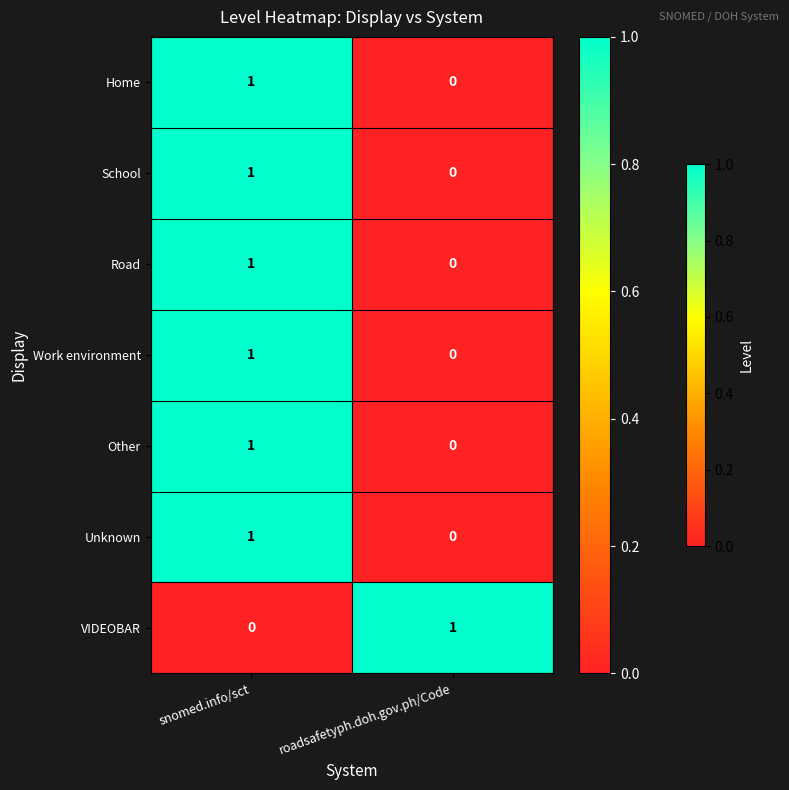

Is the value of Other at roadsafetyph.doh.gov.ph/Code greater than the value of VIDEOBAR at roadsafetyph.doh.gov.ph/Code?

No